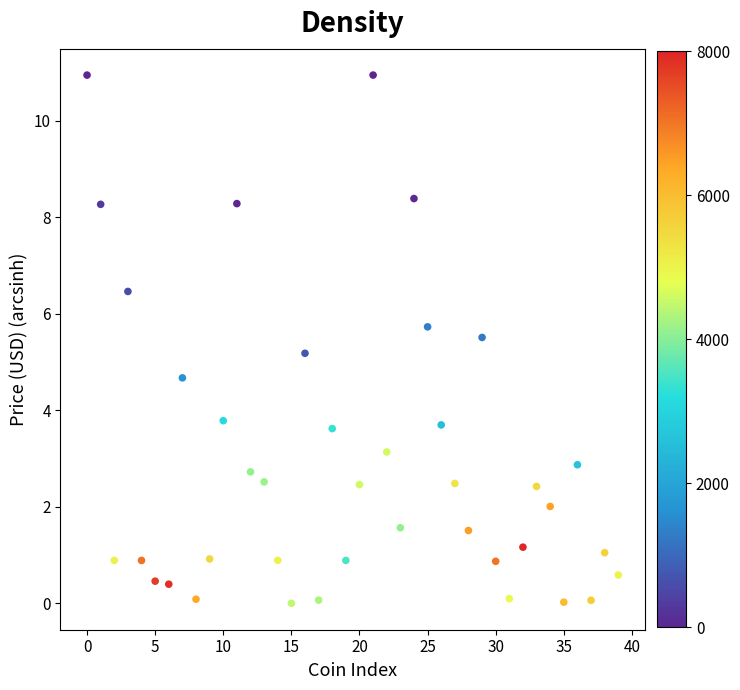

What Y value in the scatter plot is closest to 5?

5.2